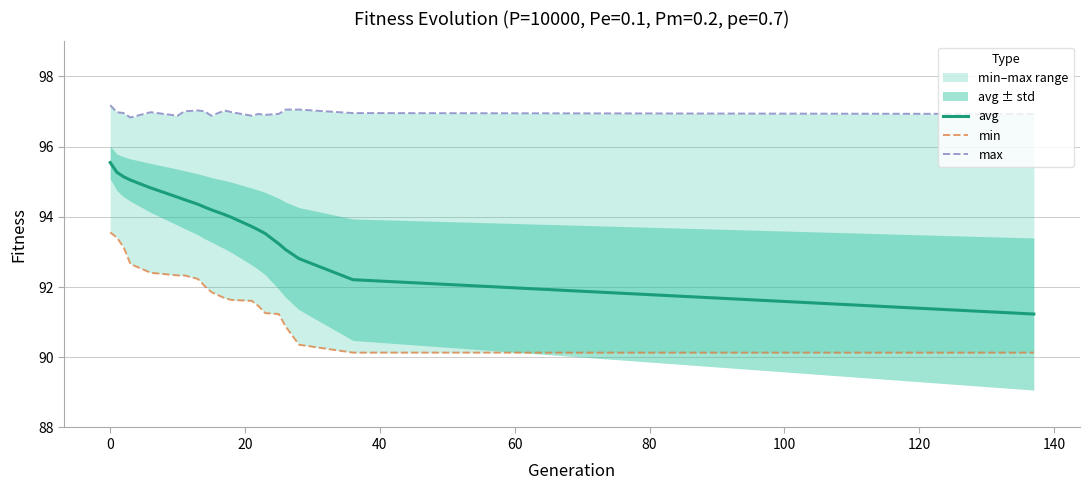

What is the highest value of the avg series?

95.5